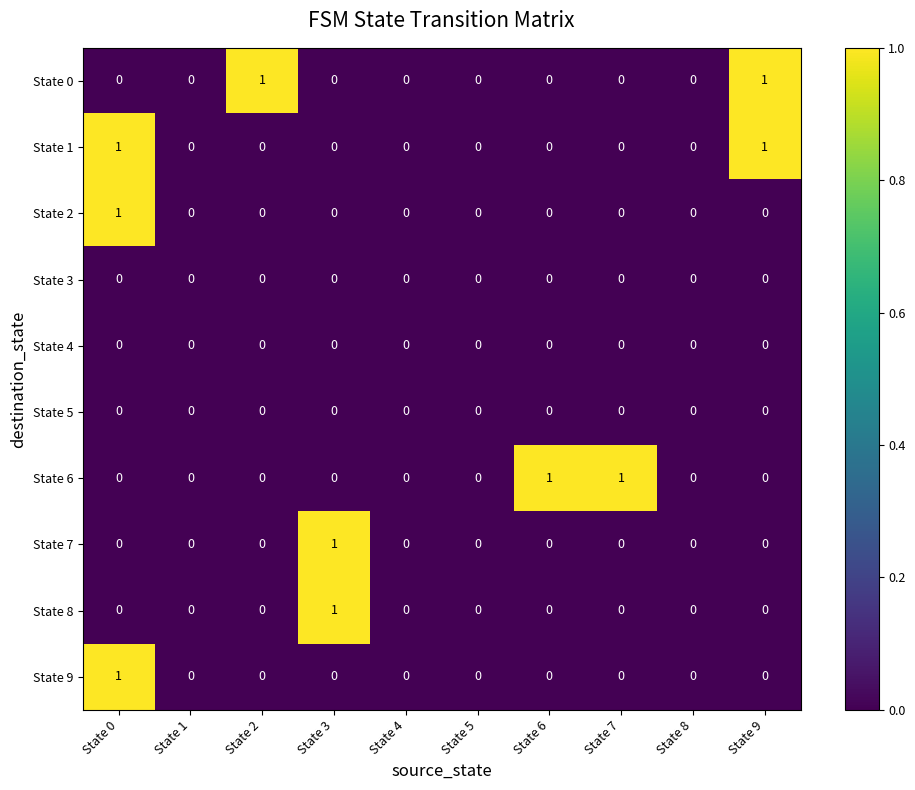

The value of State 8 at State 5 is 0. True or false?

True